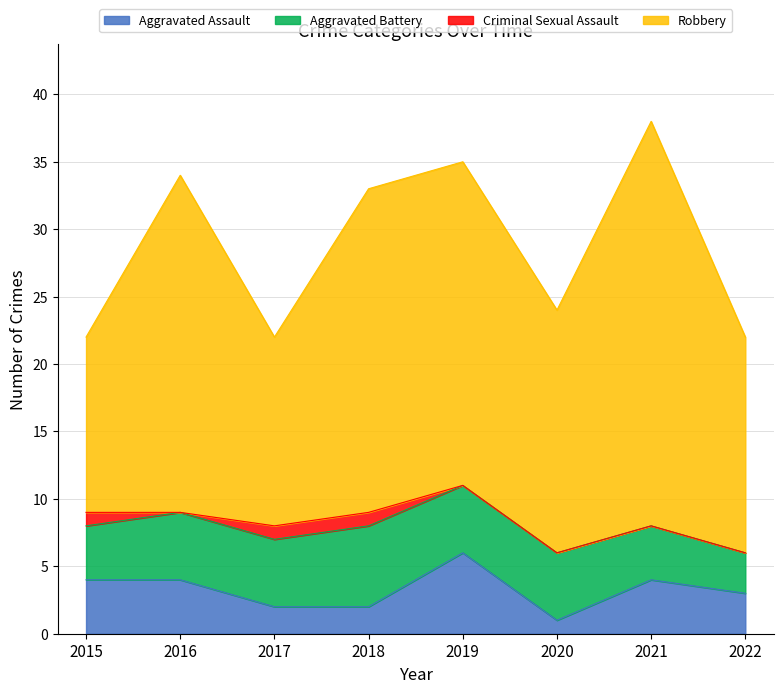

At which category is the sum across all series the highest?

2021